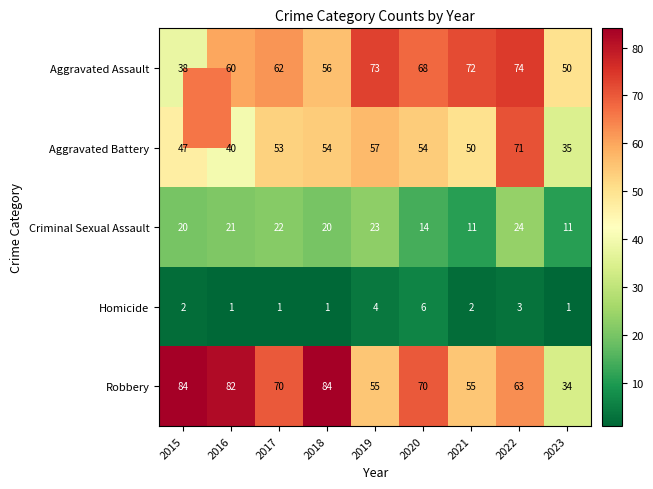

At which category is the sum across all series the highest?

2022